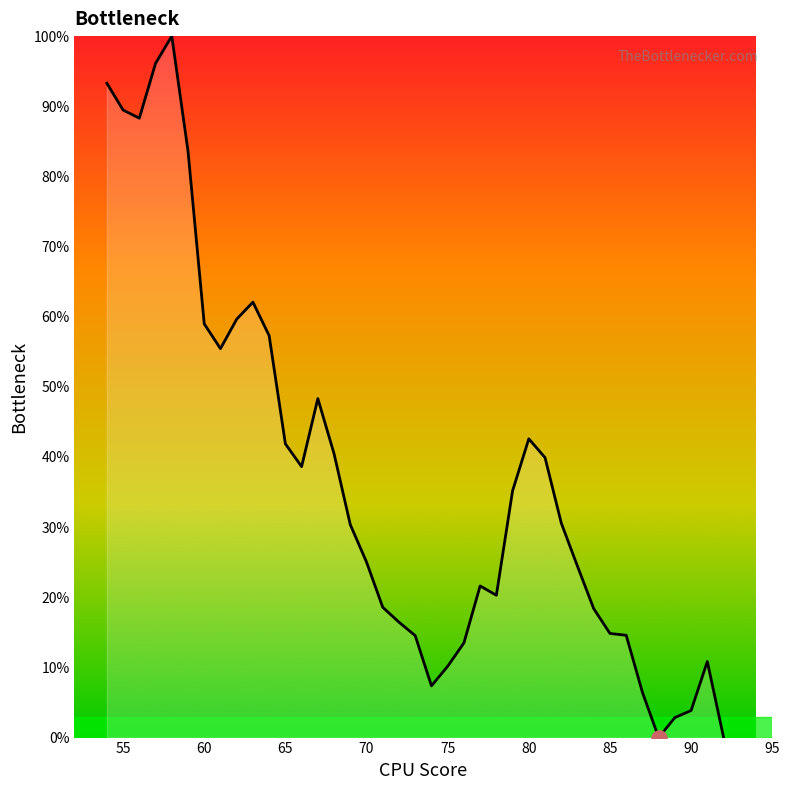

What is the greatest value displayed?

100.0